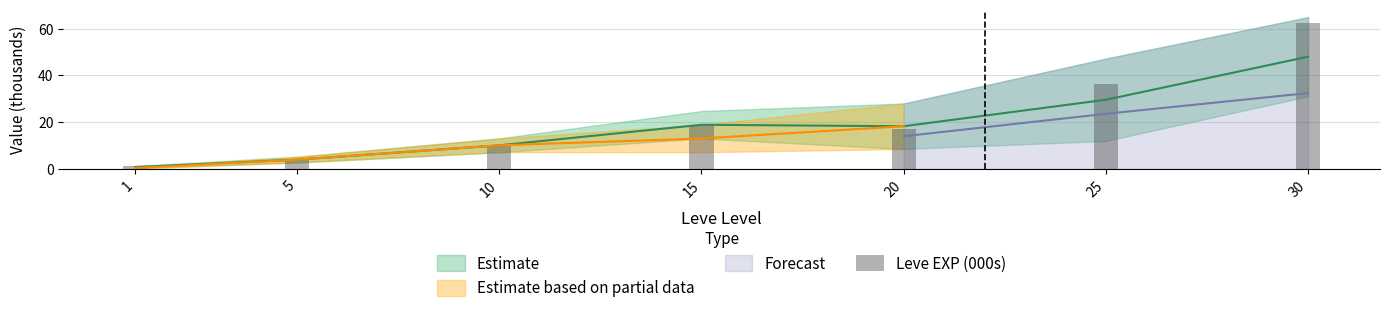

At which label is the value closest to 31?

25